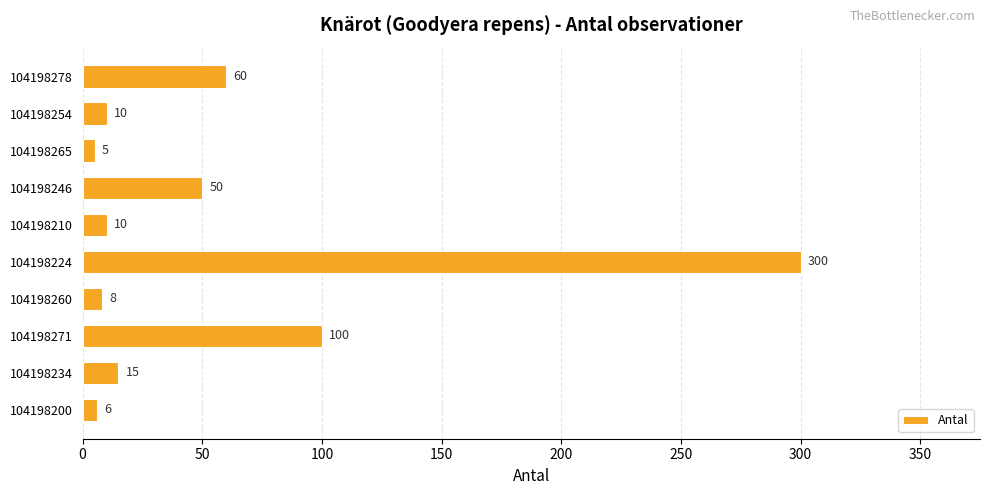

How many values are below 15?

5